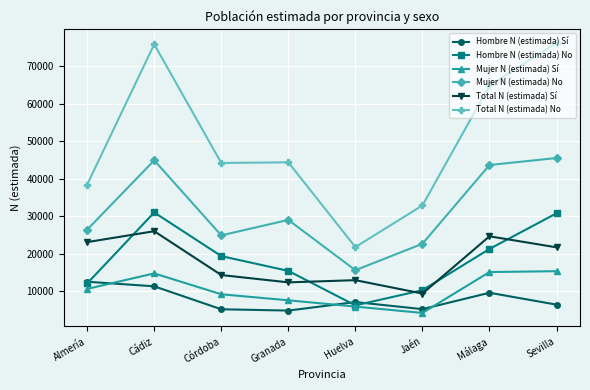

List the series in order of their peak value, highest first.

Total N (estimada) No, Mujer N (estimada) No, Hombre N (estimada) No, Total N (estimada) Sí, Mujer N (estimada) Sí, Hombre N (estimada) Sí